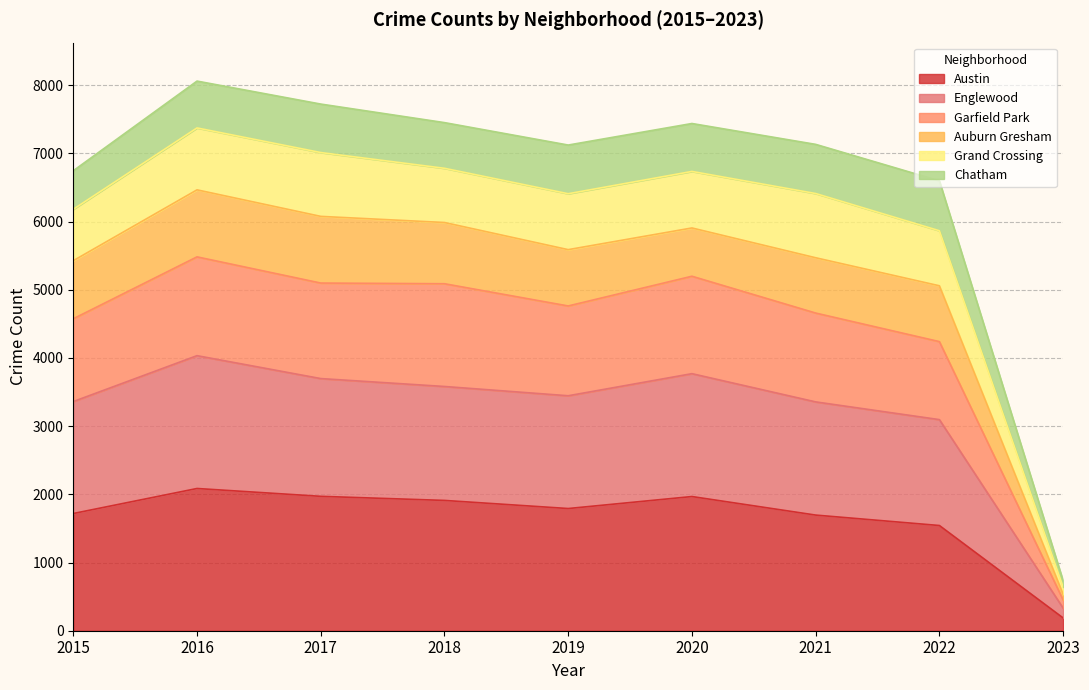

True or false: Englewood and Austin intersect in this chart.

False